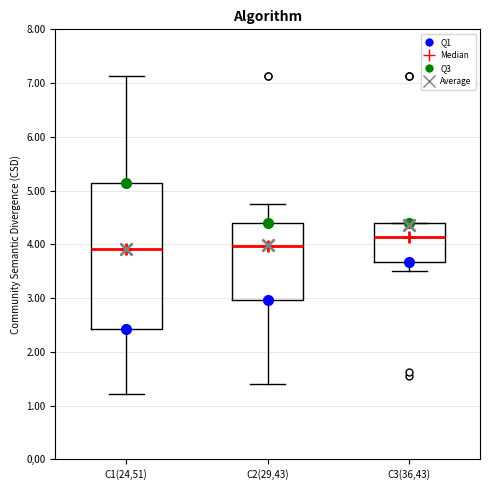

Reading left to right, transcribe this box plot: for each box, give where its median line is, the range the box spans, and where its two whiskers end, as read against the y-axis. The values are not printed on the chart, so give them approximately, as read against the axis.

C1(24,51): median 3.9, box 2.4 to 5.1, whiskers 1.2 to 7.1
C2(29,43): median 4.0, box 3.0 to 4.4, whiskers 1.4 to 4.7
C3(36,43): median 4.1, box 3.7 to 4.4, whiskers 3.5 to 4.4